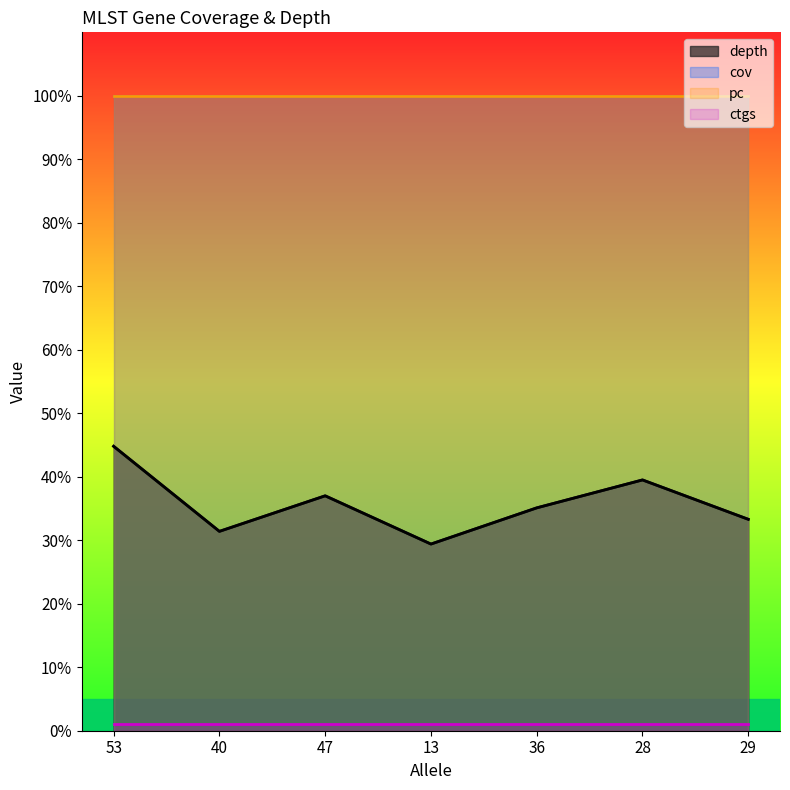

What is the sum of the depth values at 53 and 40?

76.2